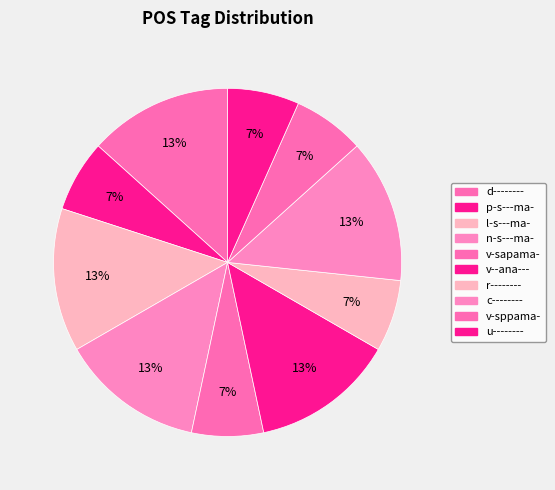

Count the number of slices in the pie.

10